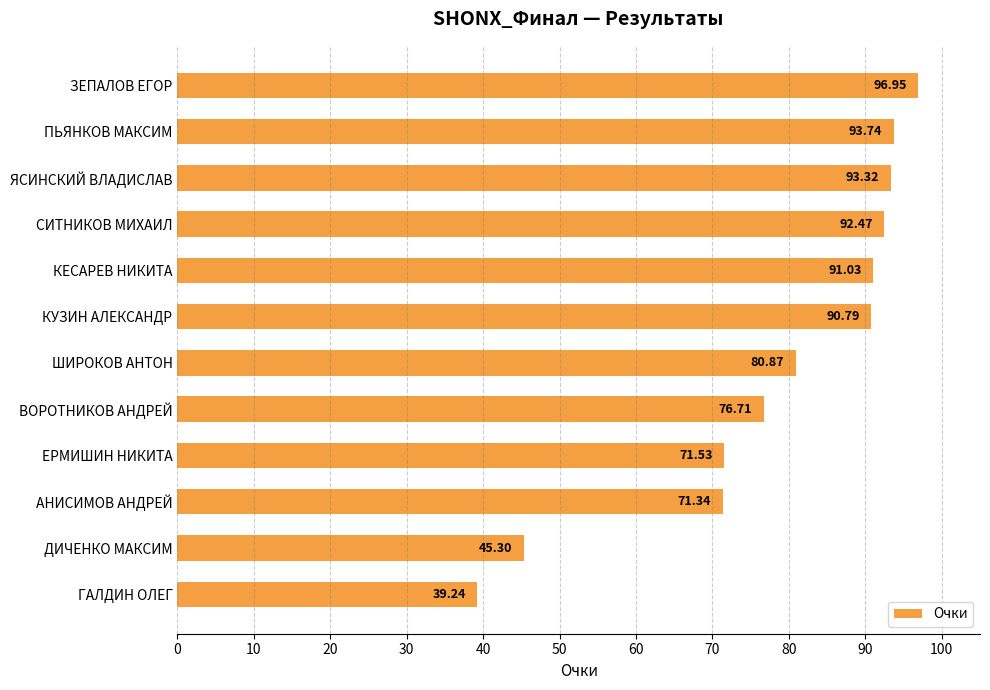

What is the difference between the values at ПЬЯНКОВ МАКСИМ and ЕРМИШИН НИКИТА?

22.2